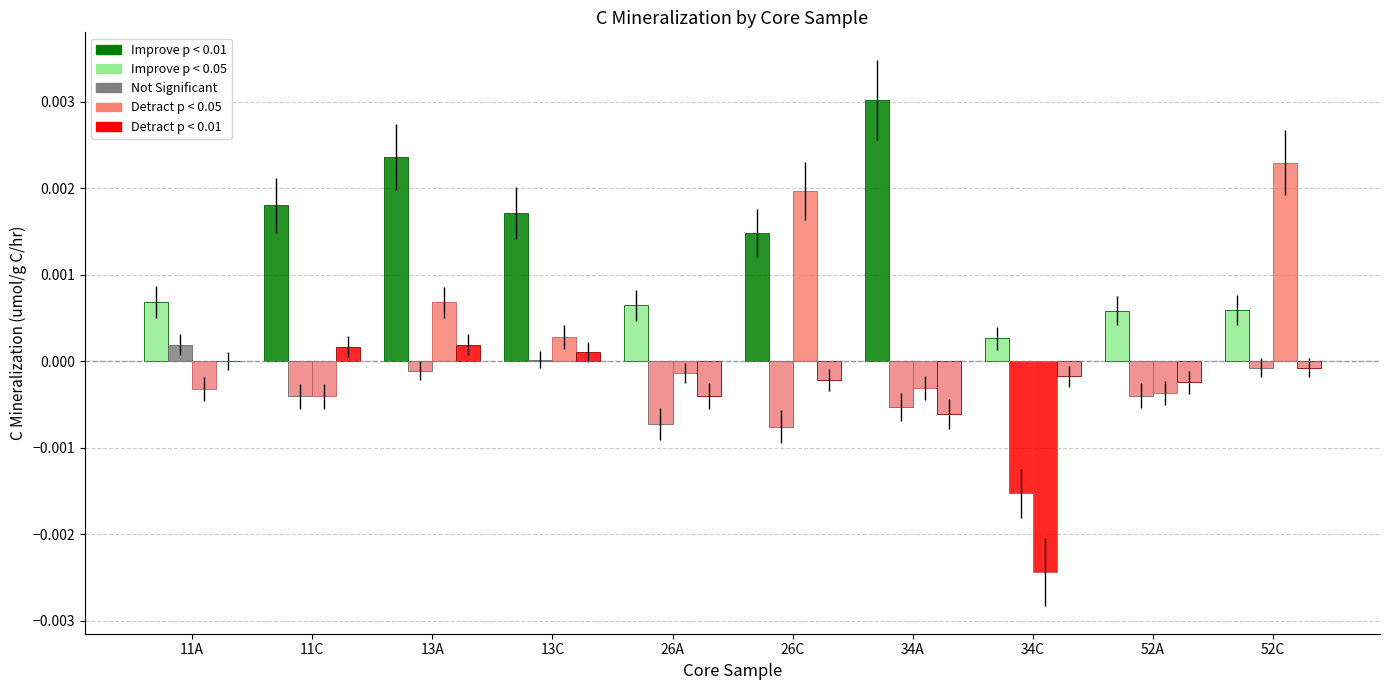

Count the number of data series in this chart.

4